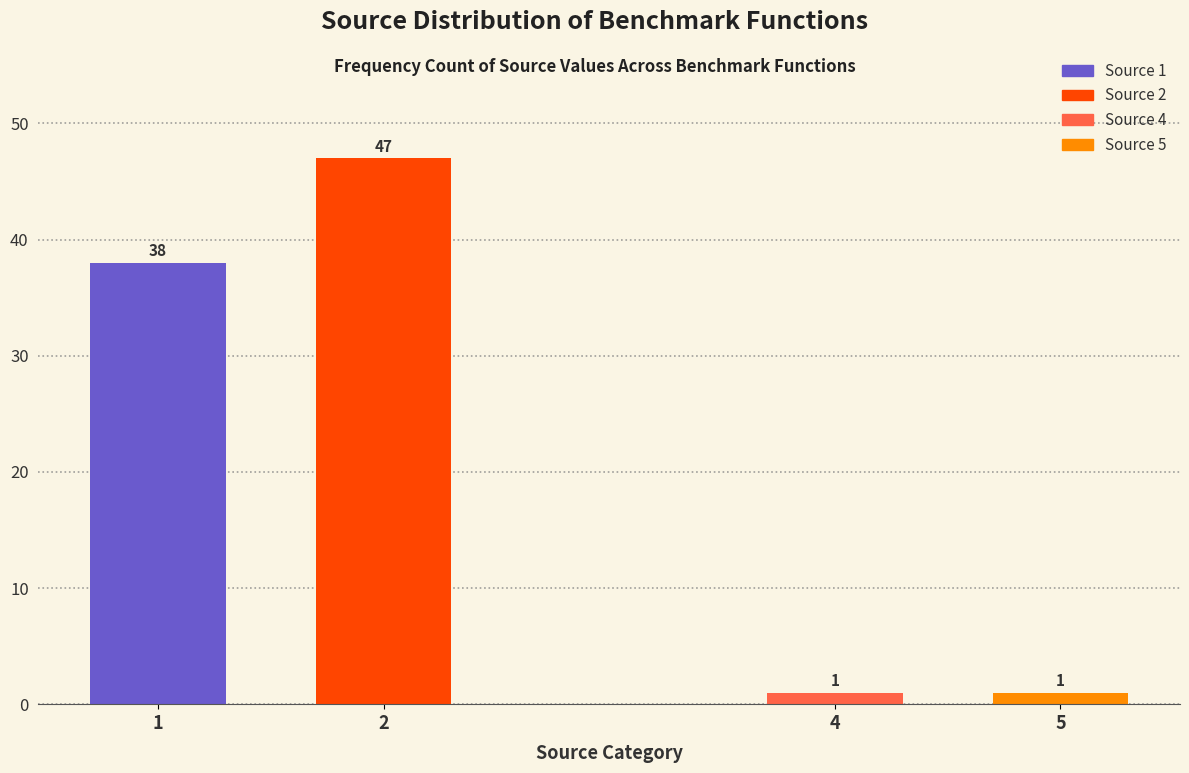

Reading left to right, transcribe all the data shown in this chart.

1=38	2=47	4=1	5=1